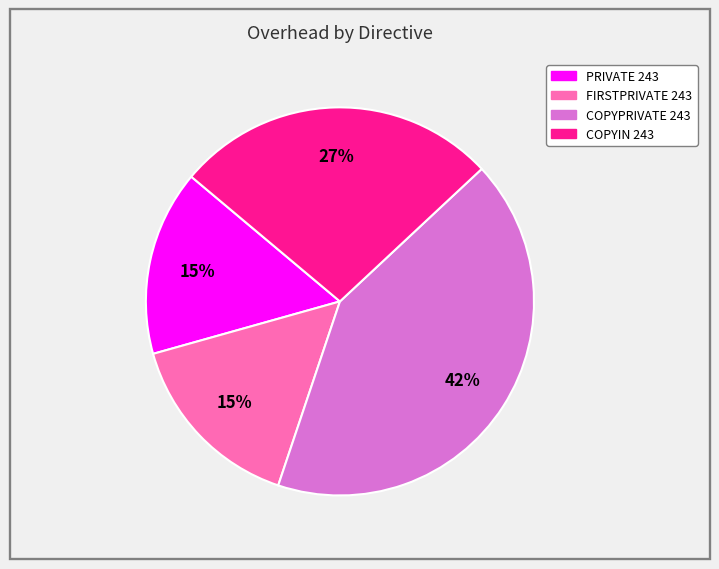

To the nearest percent, what is the difference between the largest and smallest slice percentages?

27%